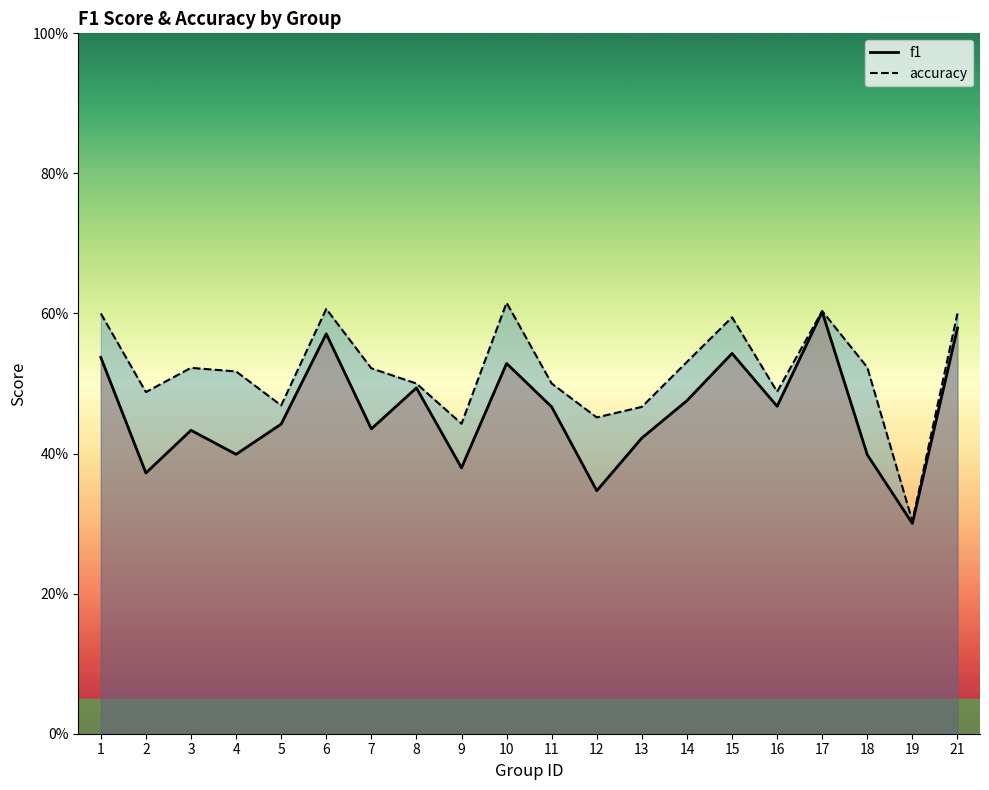

How many interior local valleys does the accuracy series have?

6